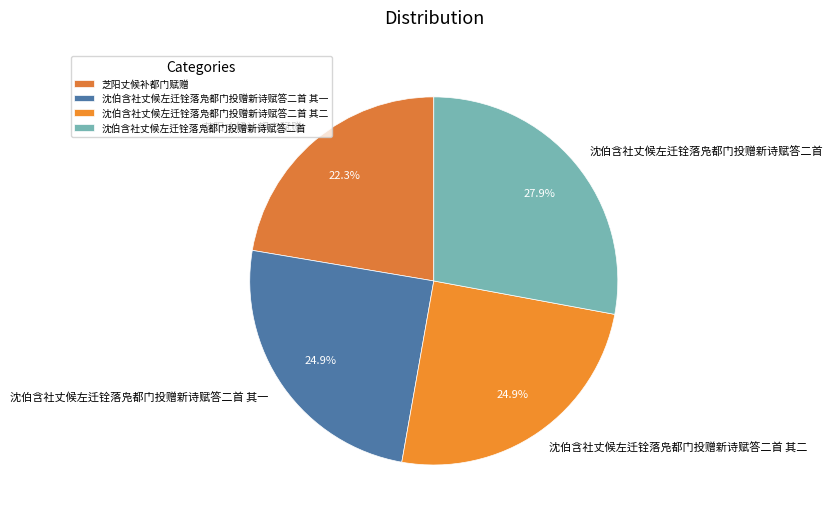

To the nearest percent, what is the combined percentage of 沈伯含社丈候左迁铨落凫都门投赠新诗赋答二首 其一 and 沈伯含社丈候左迁铨落凫都门投赠新诗赋答二首 其二?

50%